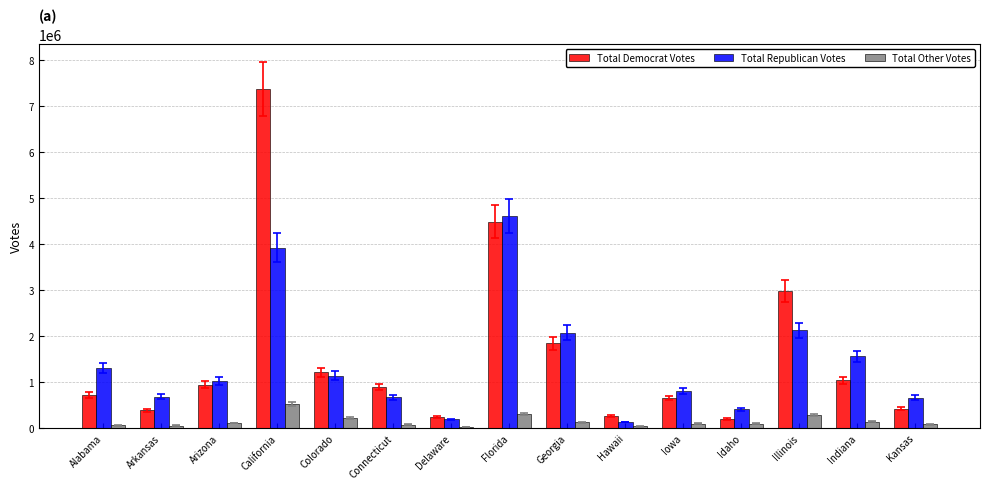

Are the bars grouped side by side (vs. stacked)?

Yes